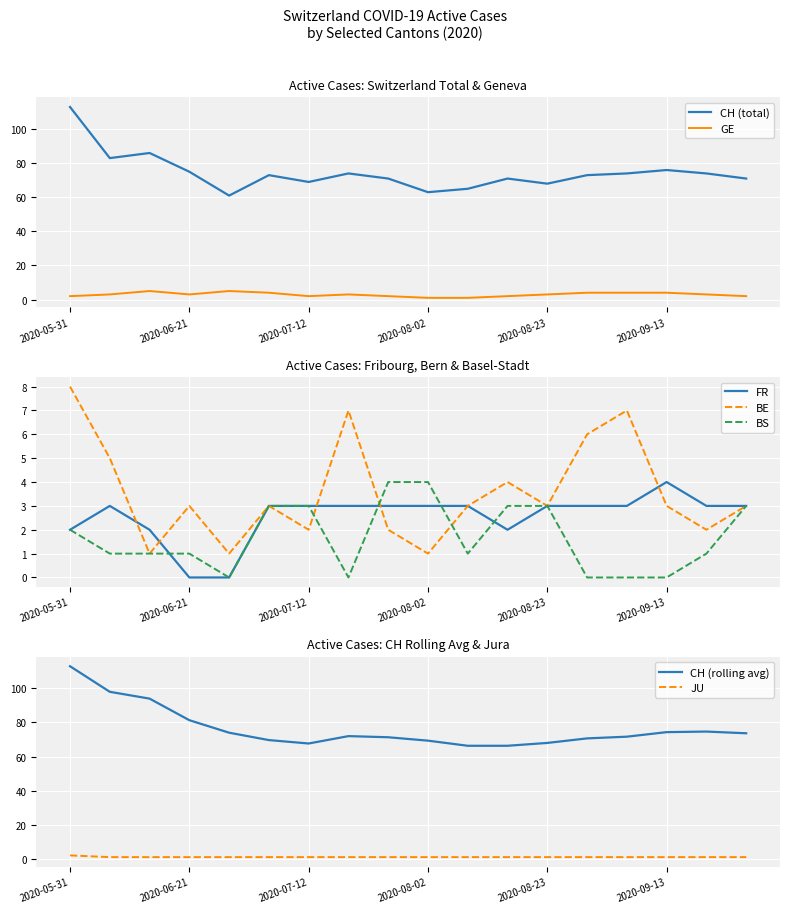

True or false: JU has more than 2 points higher than both neighbors.

False